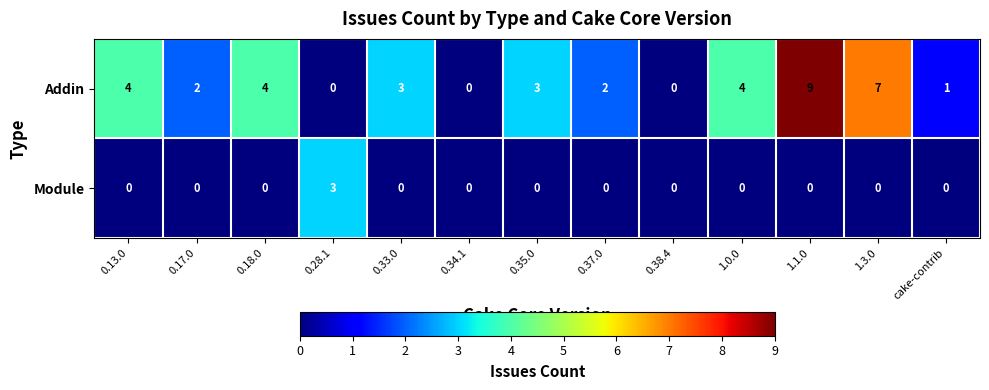

Rank the series by their average value, from lowest to highest.

Module, Addin